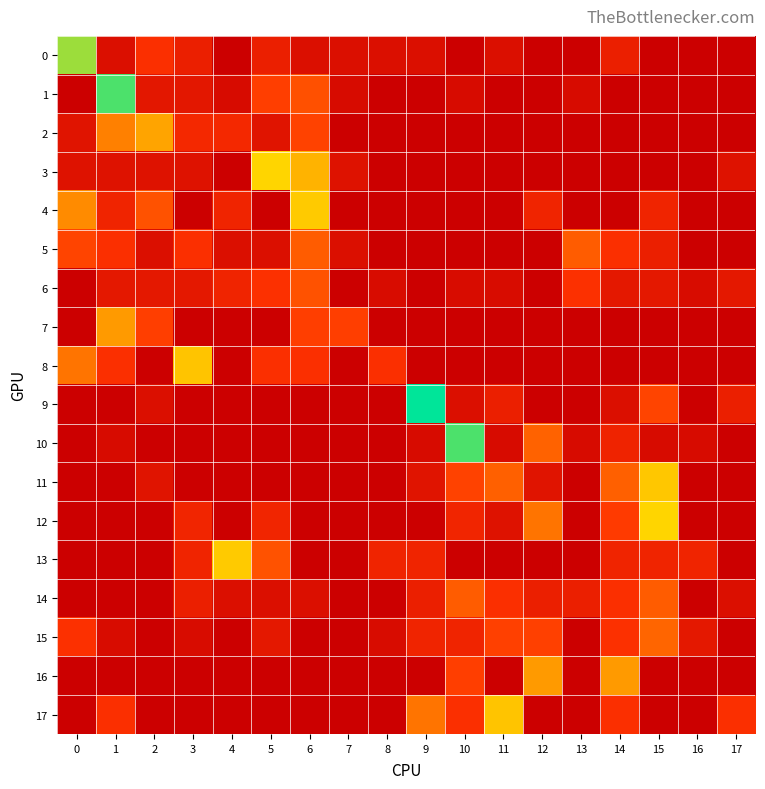

At which category is the sum across all series the highest?

6